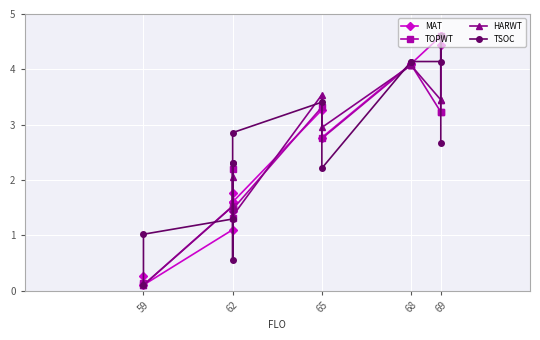

What is the value of the TSOC point at the 1st from the left?

0.1